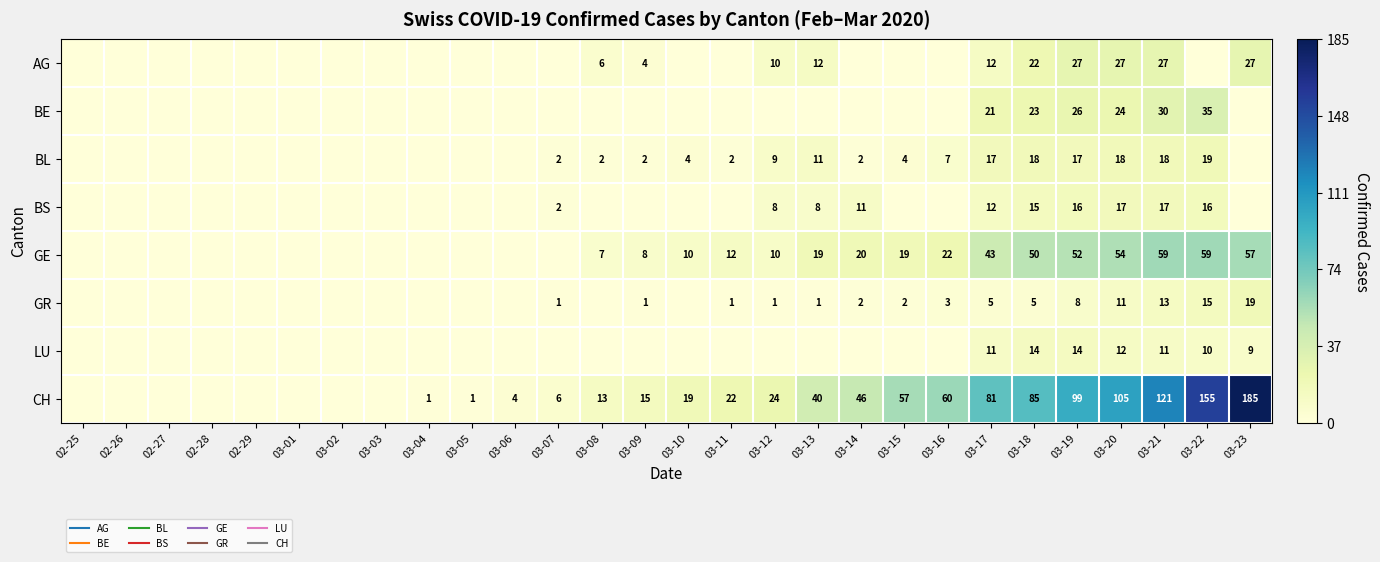

Is the value of BL at 02-29 greater than the value of LU at 03-23?

No